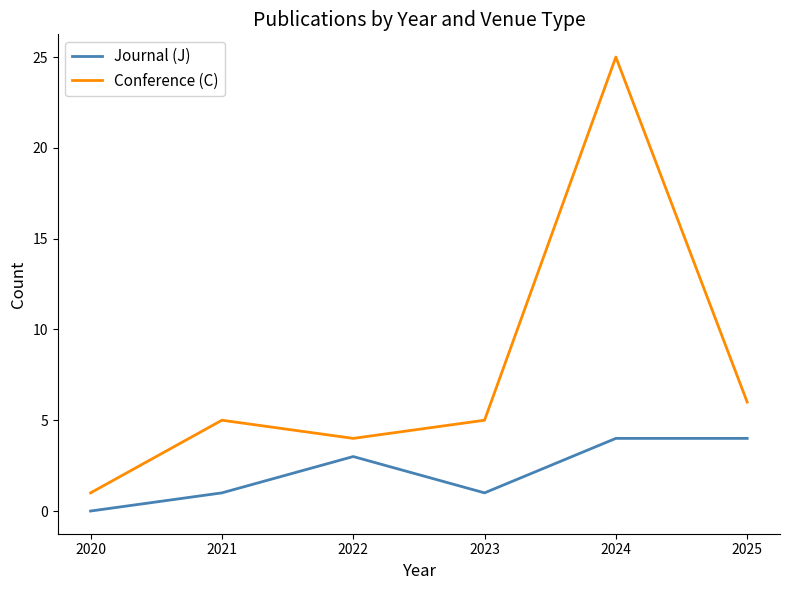

Reading left to right, extract all data points from this chart.

Journal (J): 0	1	3	1	4	4
Conference (C): 1	5	4	5	25	6